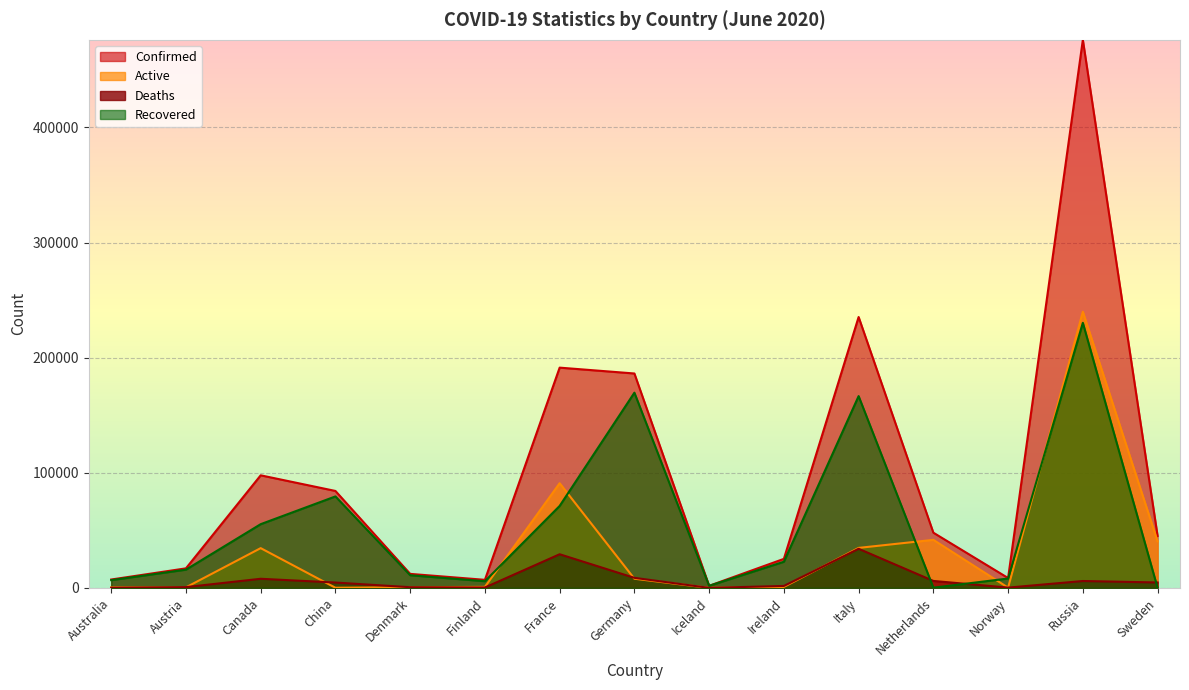

Is it true that Recovered equals 181 at Netherlands?

True